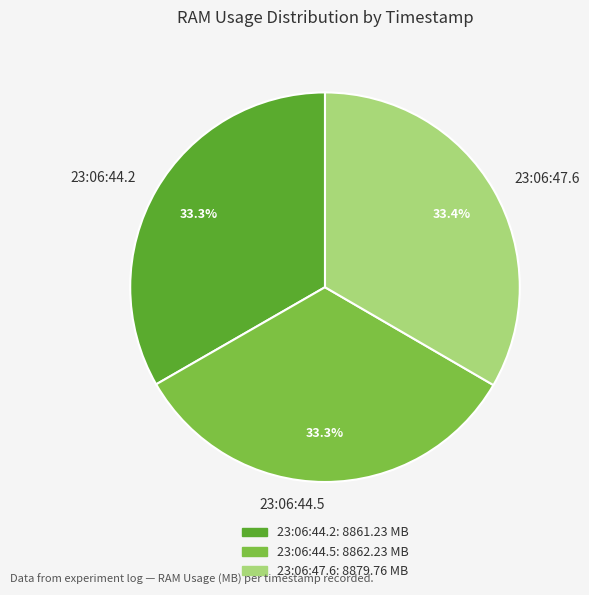

Does any single category account for the majority?

No